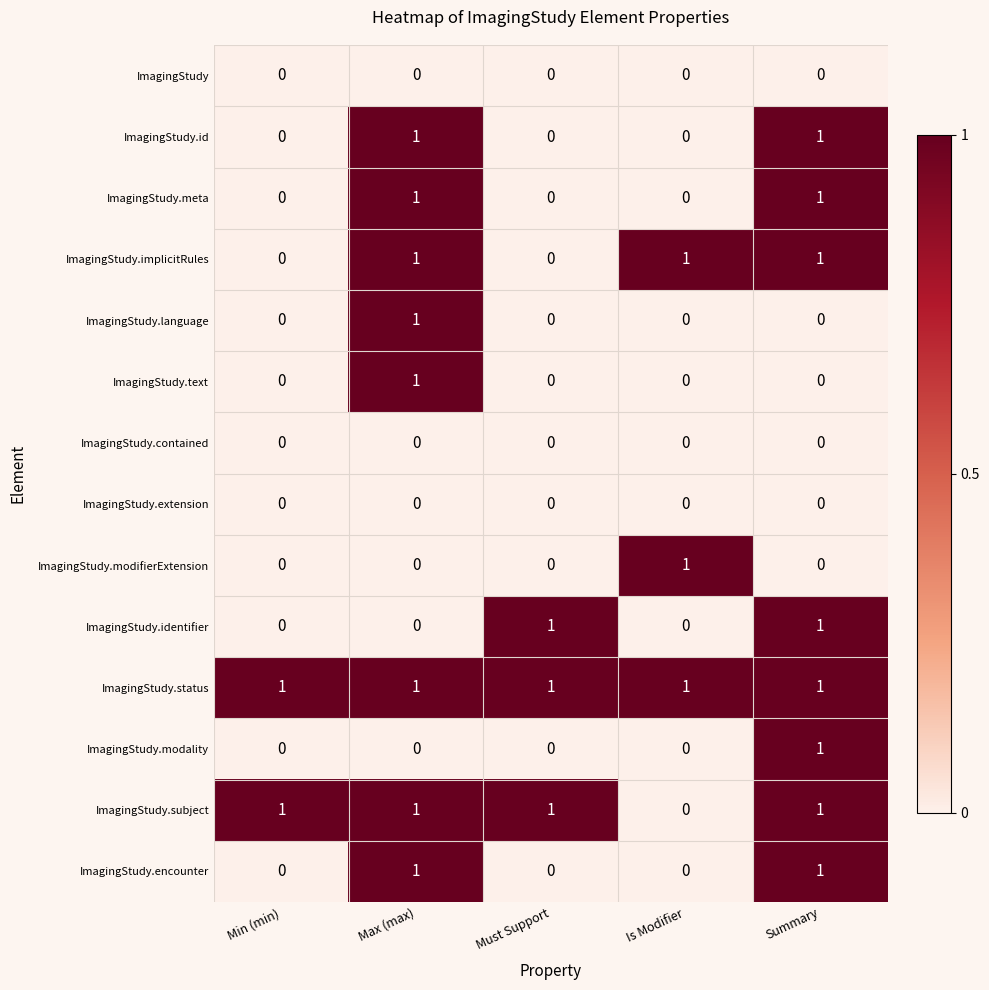

Which series has the largest total across all categories?

ImagingStudy.status